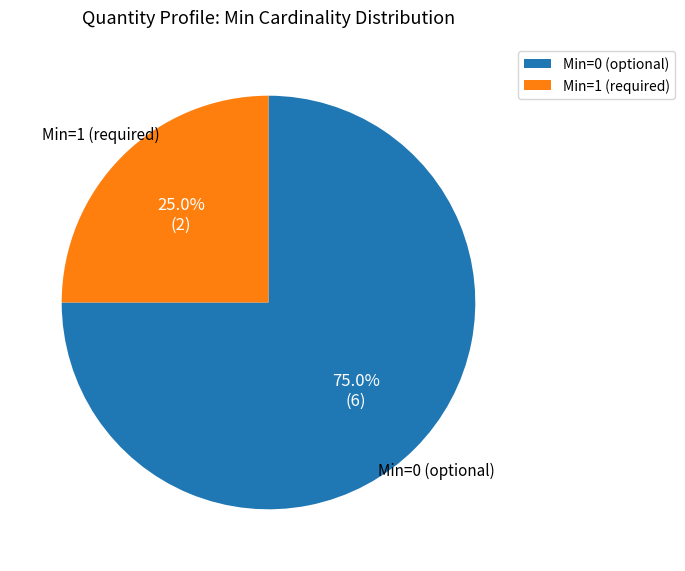

What percentage do Min=0 (optional) and Min=1 (required) together represent?

100.0%